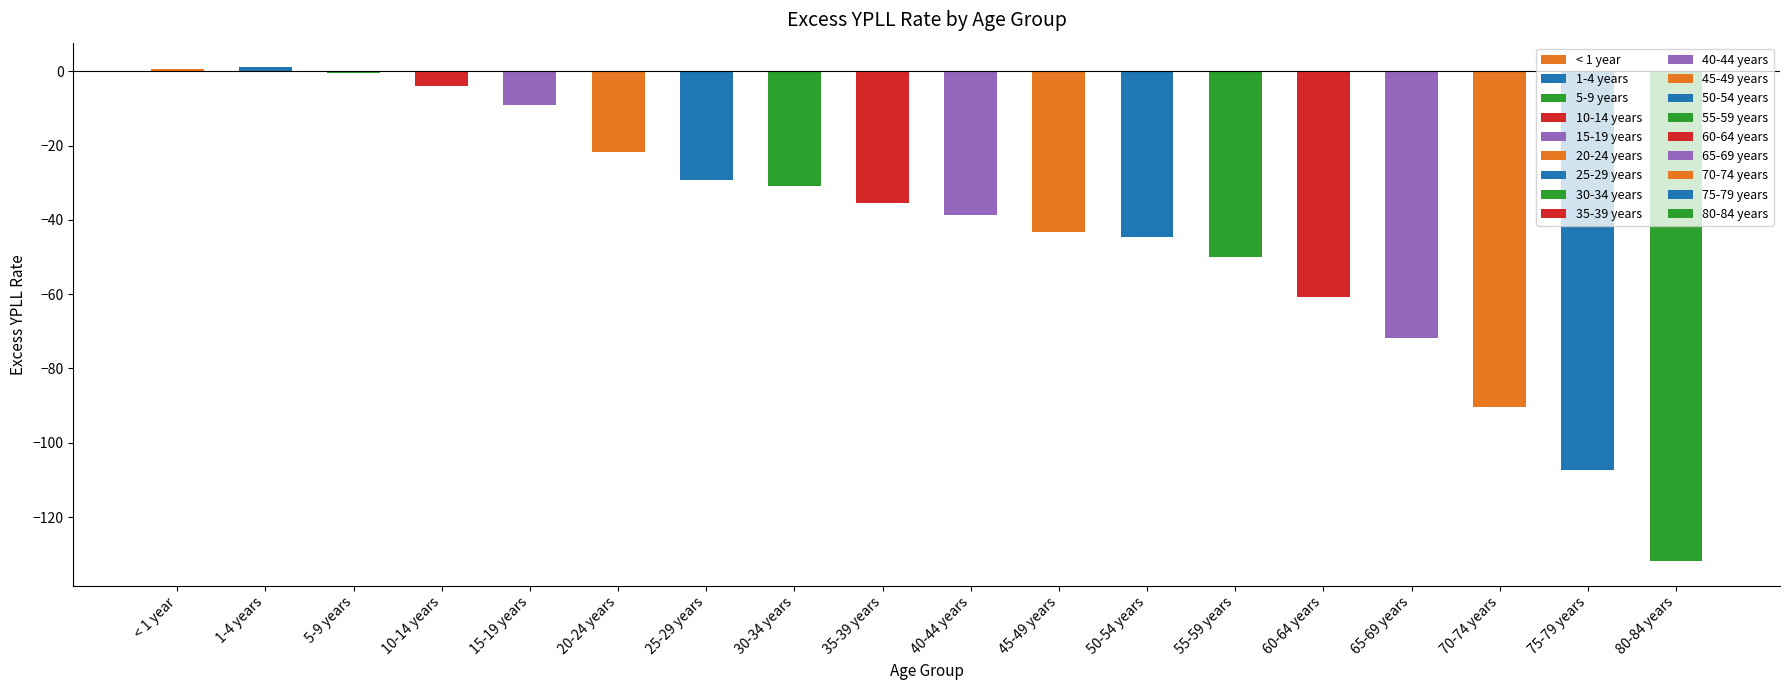

What is the label of the 13th bar from the right?

20-24 years